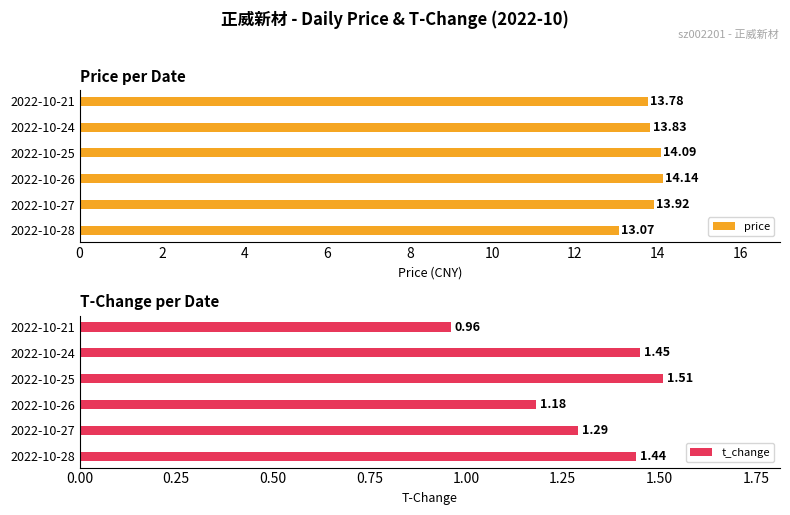

What is the sum of all price values?

82.8